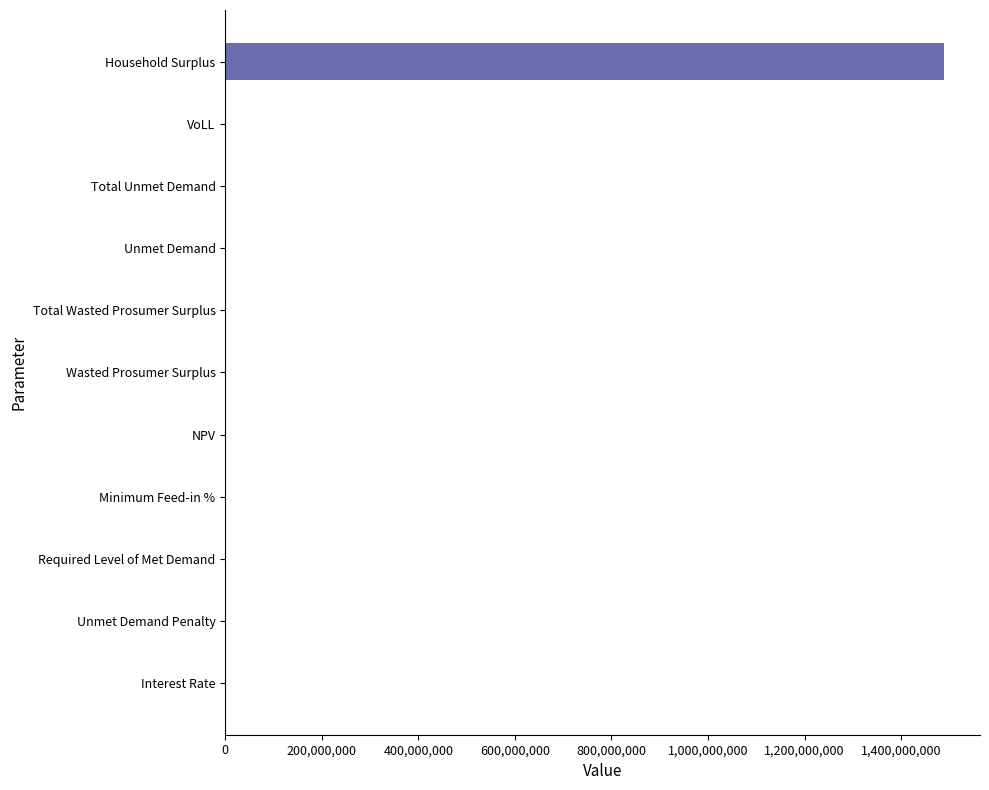

What is the sum of all values?

1489907597.8